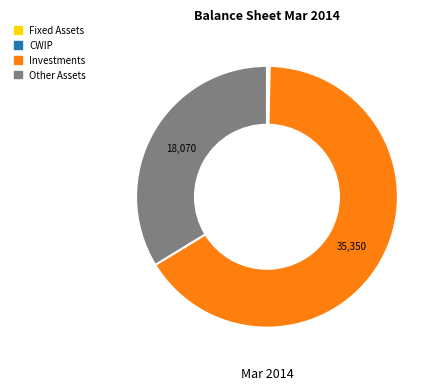

True or false: Fixed Assets accounts for 0% of the total.

True